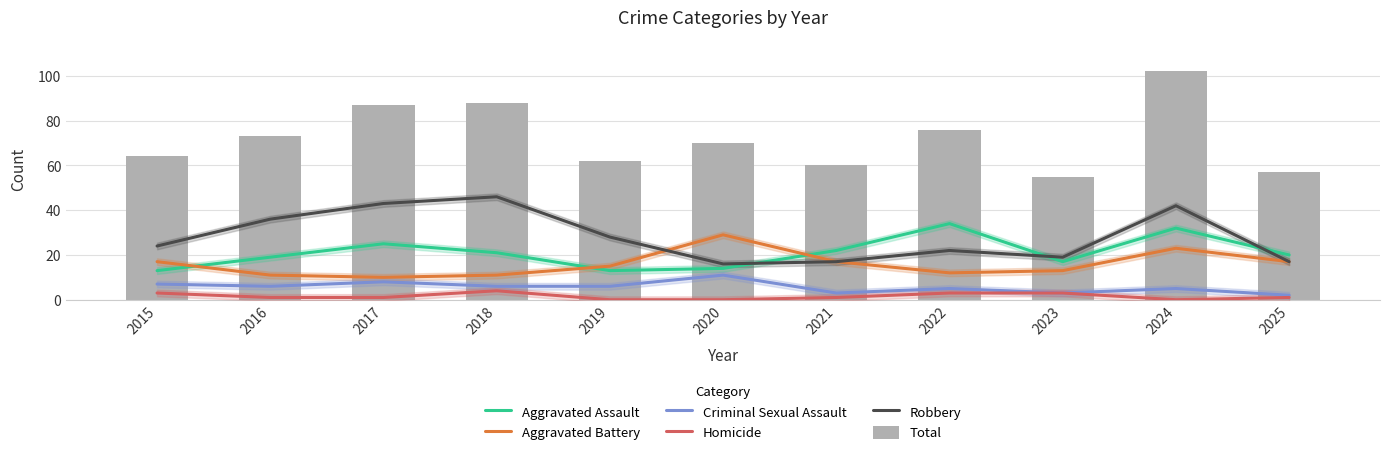

What are all the series names shown in the legend?

Aggravated Assault, Aggravated Battery, Criminal Sexual Assault, Homicide, Robbery, Total